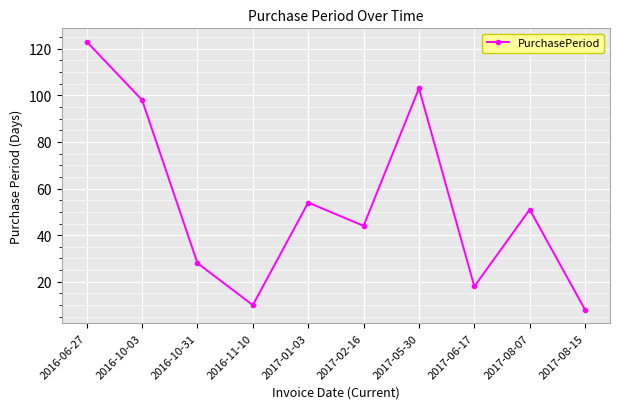

At which category does the chart reach its peak across all series?

2016-06-27